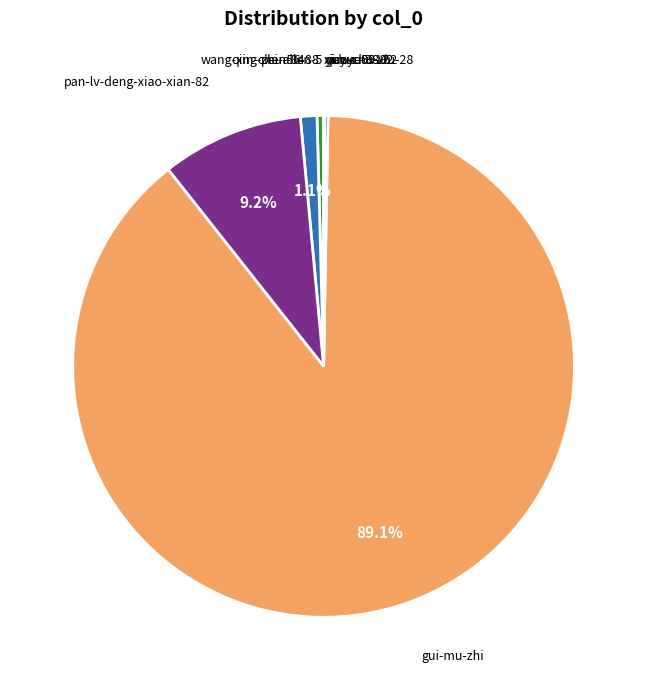

Which slice is the largest?

gui-mu-zhi